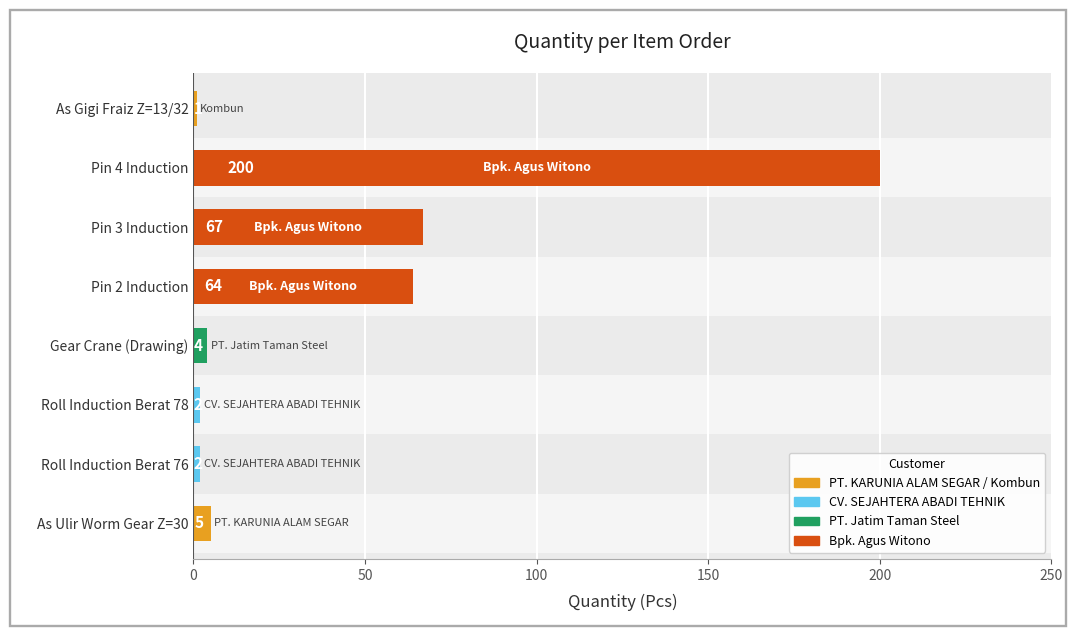

How many categories are shown in the chart?

8